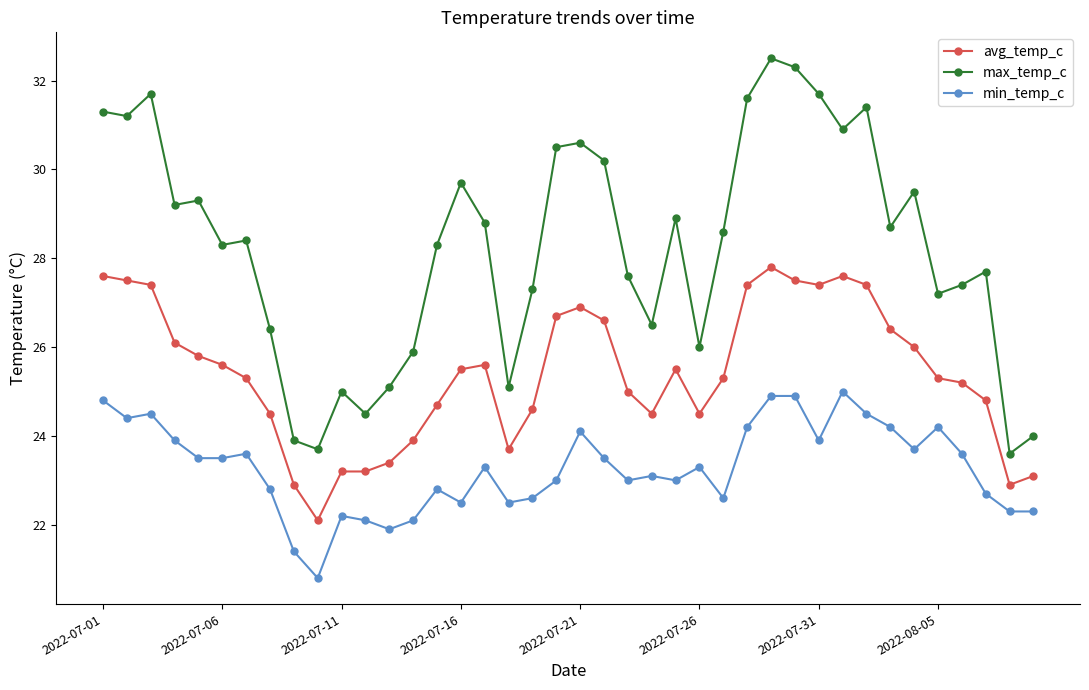

Rank the series by their maximum value, from lowest to highest.

min_temp_c, avg_temp_c, max_temp_c